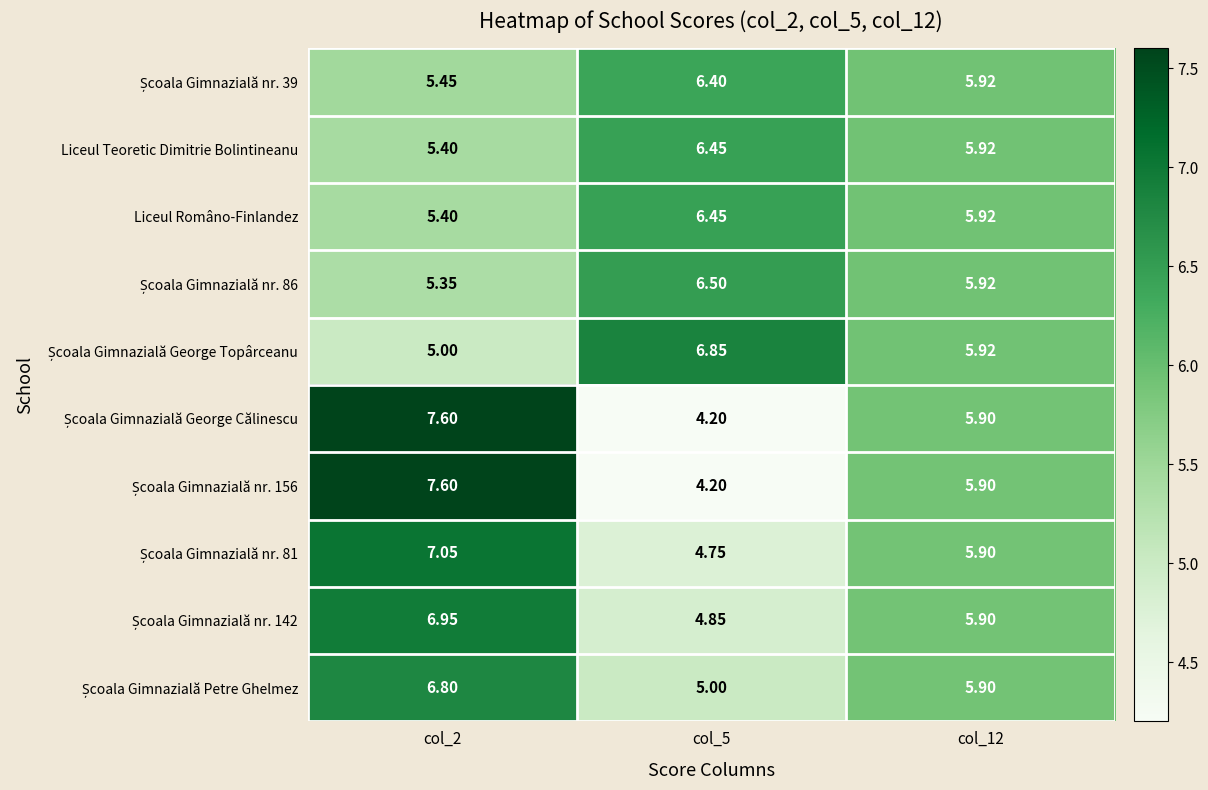

Is the value of Liceul Teoretic Dimitrie Bolintineanu at col_5 greater than the value of Liceul Româno-Finlandez at col_2?

Yes